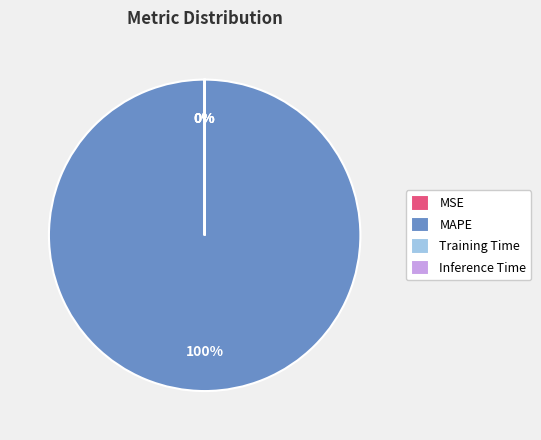

What portion of the pie excludes MSE?

100.0%